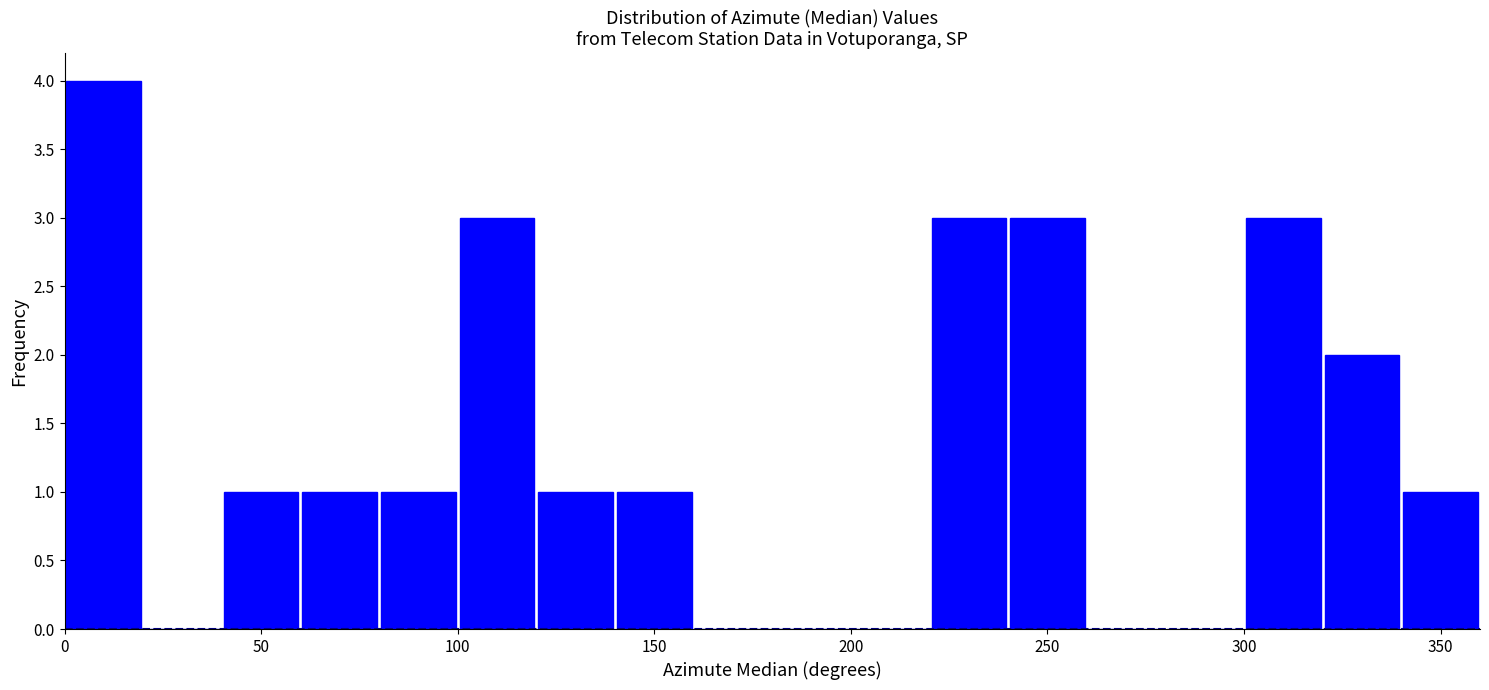

Reading left to right, transcribe this chart: for each bar, give the range it covers on the x-axis and its height. The values are not printed on the chart, so give them approximately, as read against the axis.

0 to 20: 4
20 to 40: 0
40 to 60: 1
60 to 80: 1
80 to 100: 1
100 to 120: 3
120 to 140: 1
140 to 160: 1
160 to 180: 0
180 to 200: 0
200 to 220: 0
220 to 240: 3
240 to 260: 3
260 to 280: 0
280 to 300: 0
300 to 320: 3
320 to 340: 2
340 to 360: 1